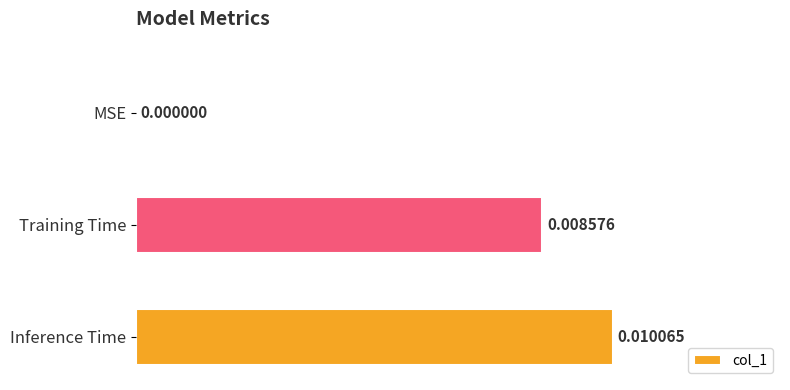

Where is the data nearest to the value 0?

MSE